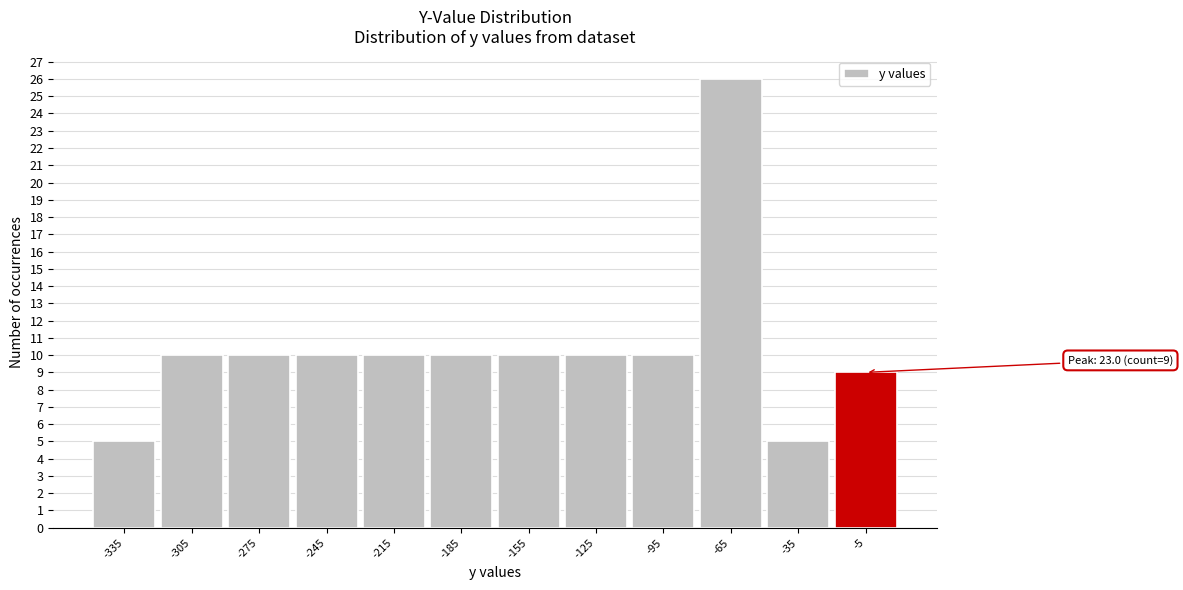

Reading right to left, list all the values displayed in this chart.

9	5	26	10	10	10	10	10	10	10	10	5